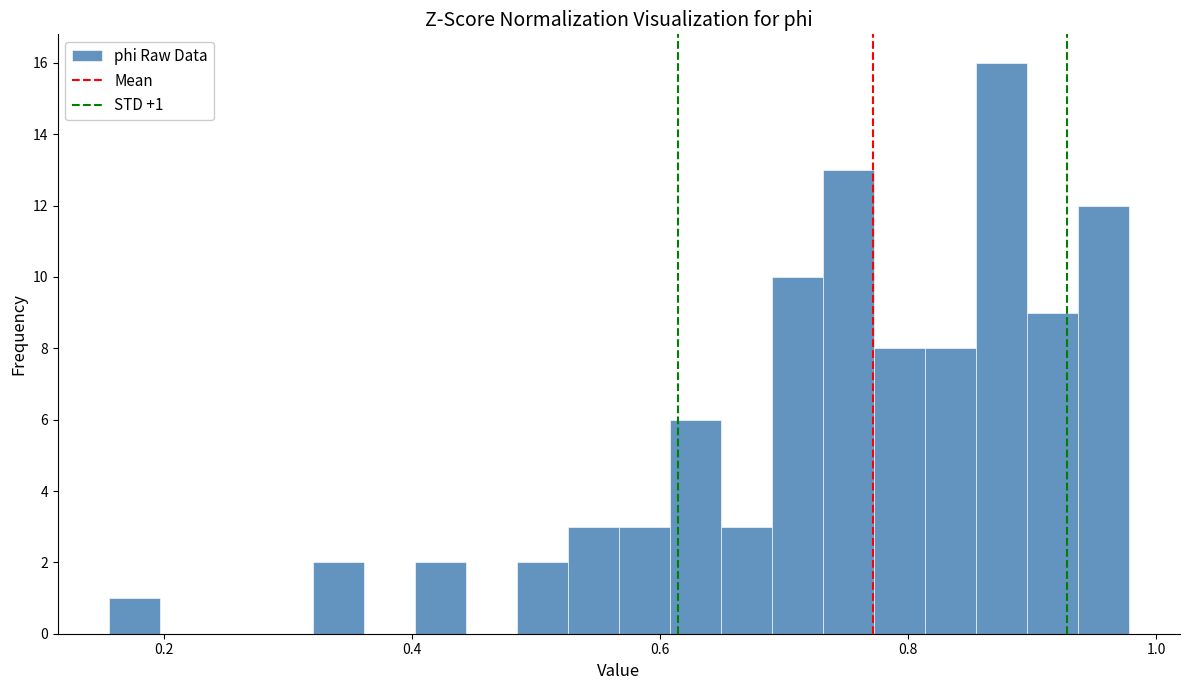

Read against the x-axis, roughly where is the centre of the tallest bar?

0.88